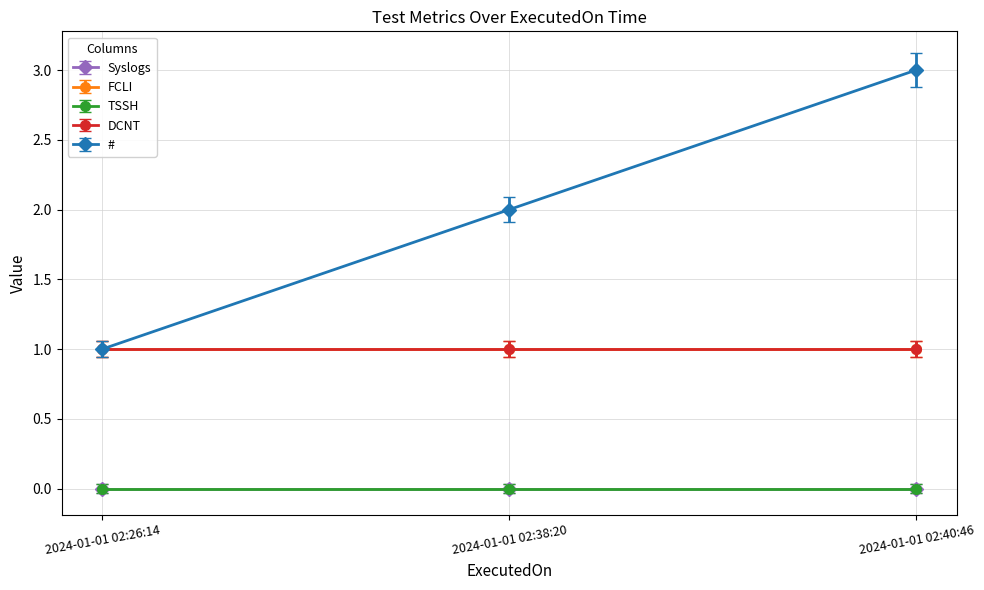

Is this an area chart (filled region under the line)?

No